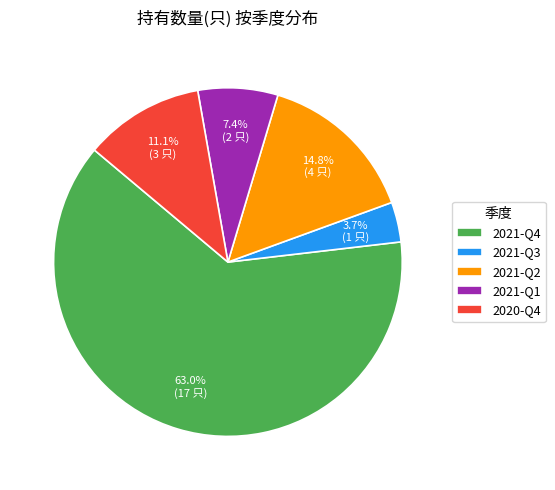

Rank the categories by value from highest to lowest.

2021-Q4, 2021-Q2, 2020-Q4, 2021-Q1, 2021-Q3